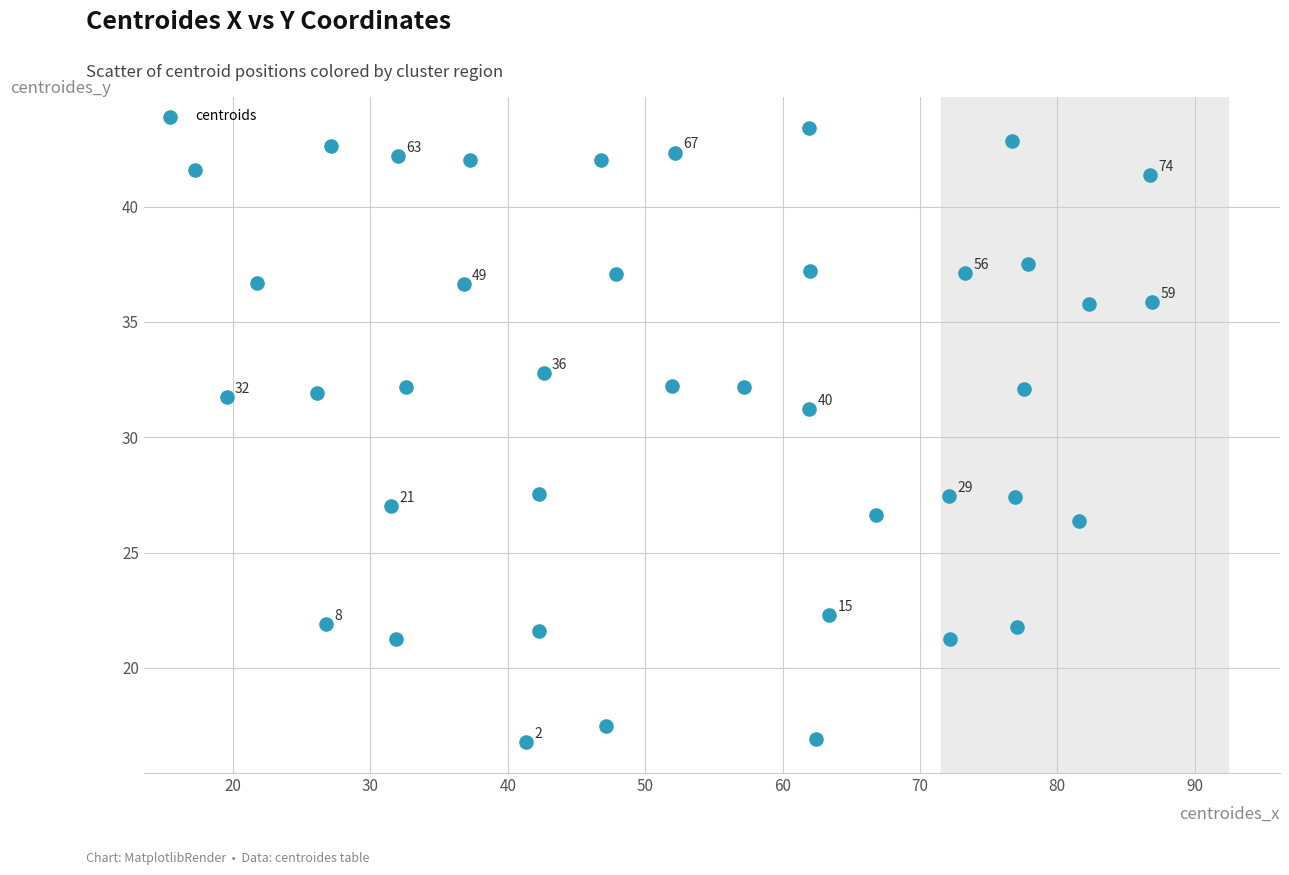

What is the range of Y values (max minus min)?

26.6